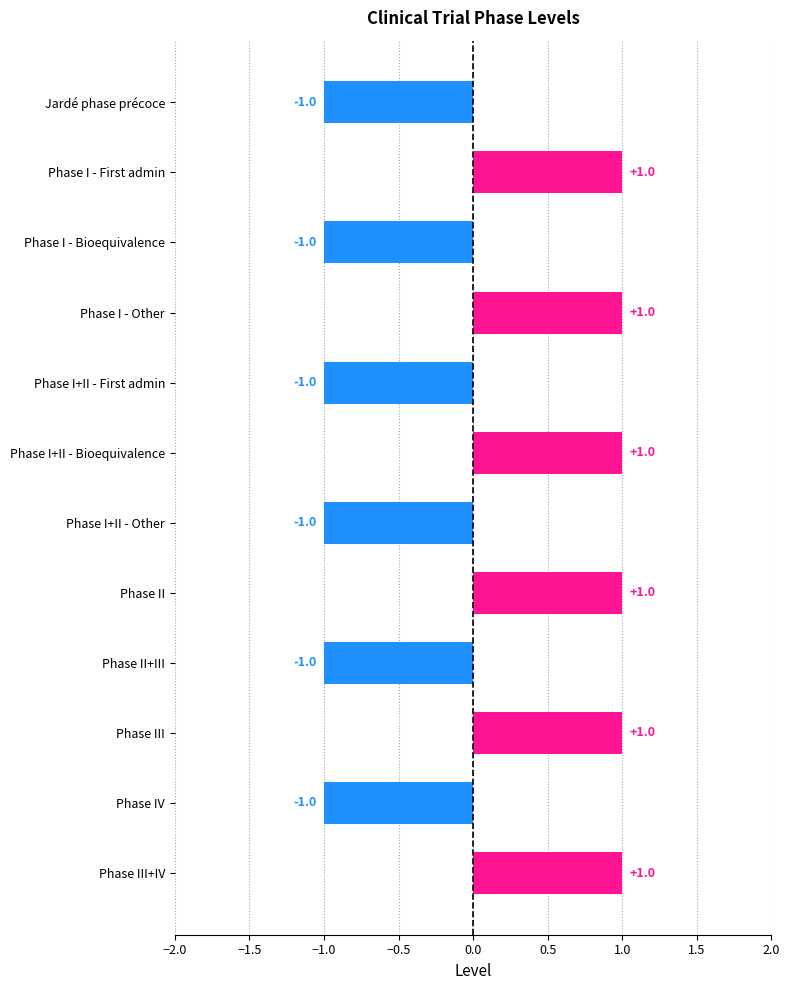

What is the ratio of the value at Phase I - Other to the value at Phase II?

1.0